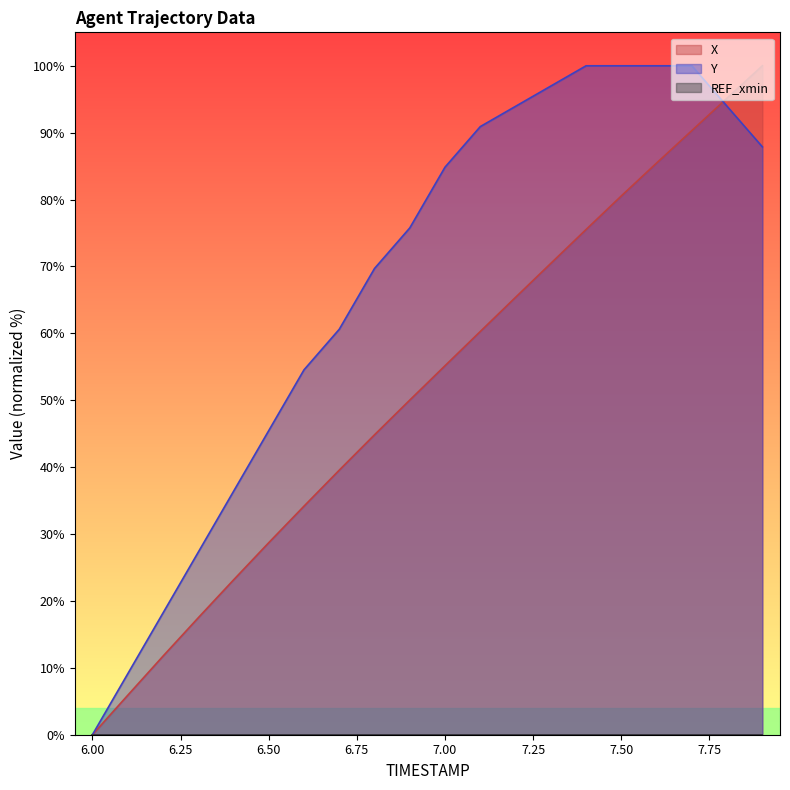

What is the total value across all series at 7.3?

167.4